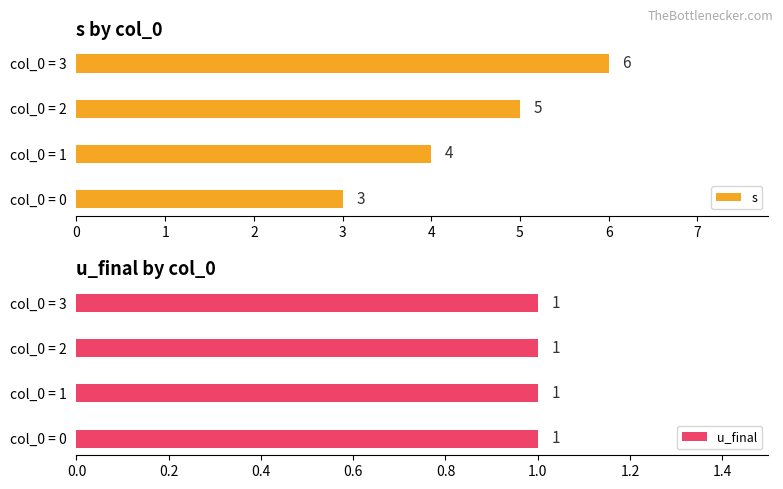

At which label is s closest to 4?

col_0 = 1